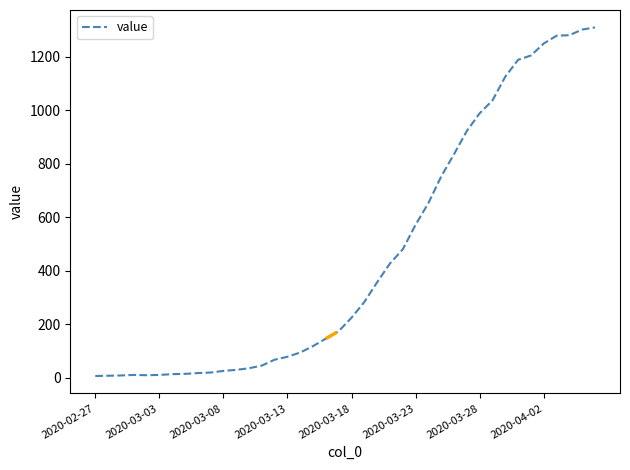

What is the maximum value shown in the chart?

1310